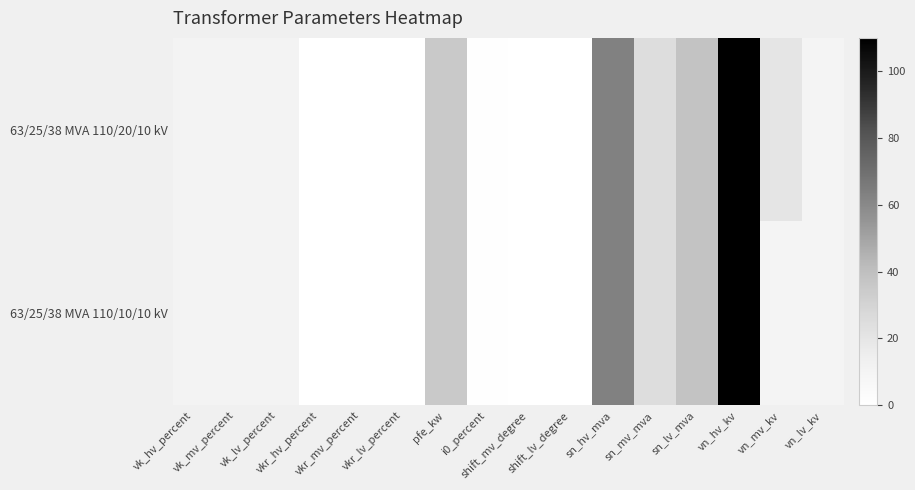

Between vn_lv_kv and vk_lv_percent, which is larger?

vk_lv_percent